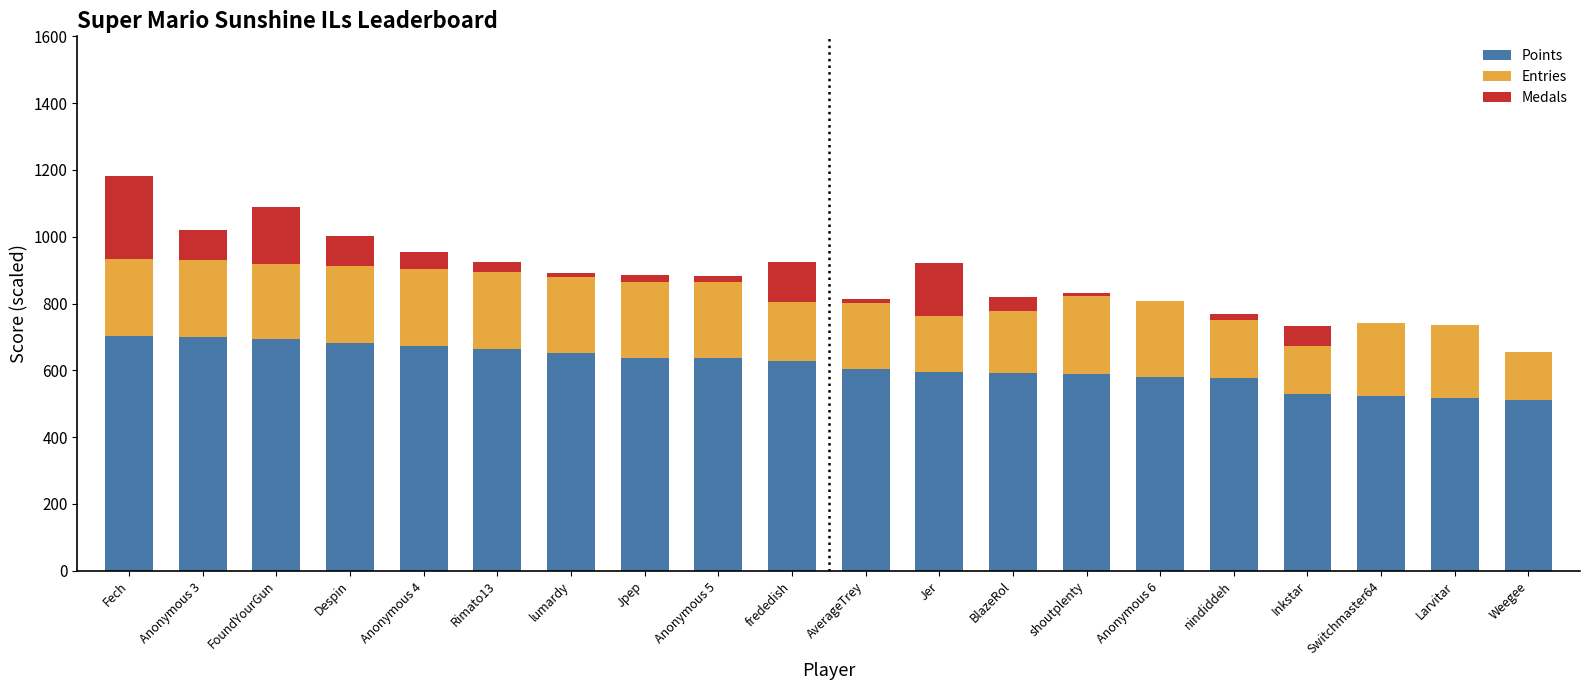

The value of Points at AverageTrey is 602.8. True or false?

True